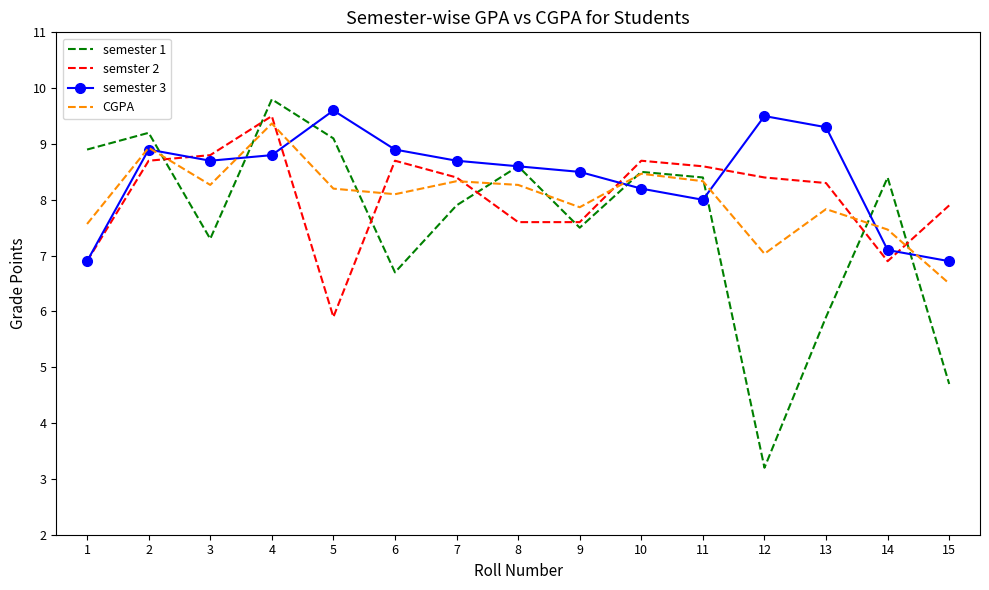

Rank the series by their maximum value, from lowest to highest.

CGPA, semster 2, semester 3, semester 1